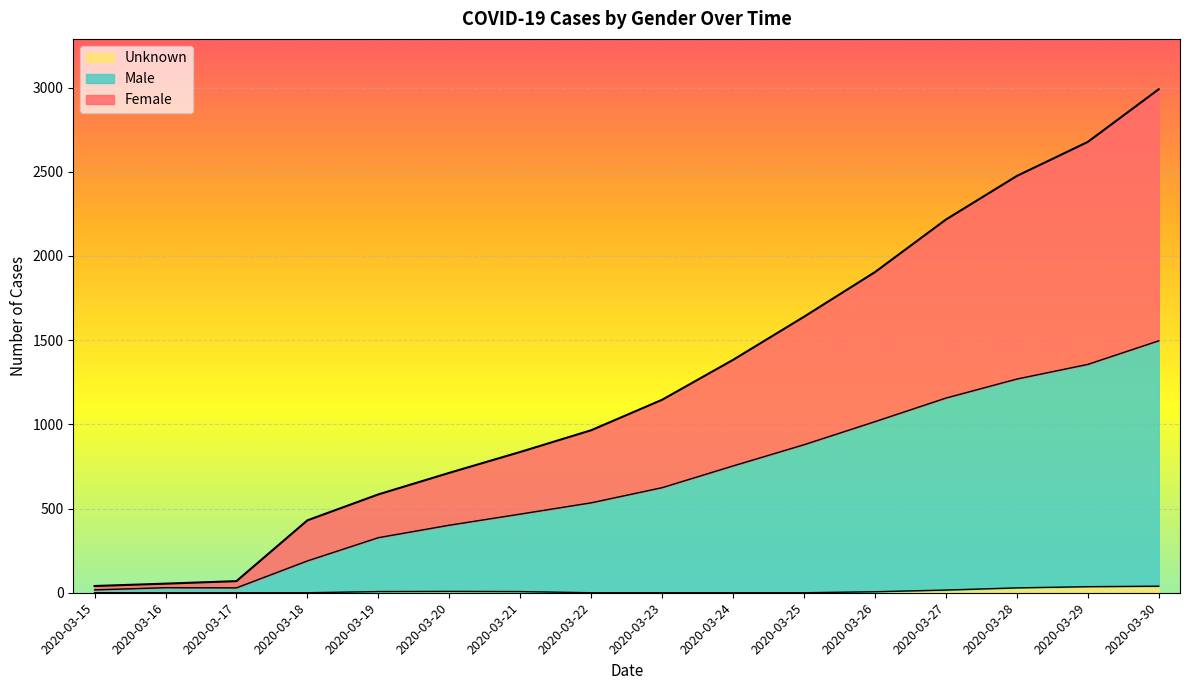

Which label corresponds to the smallest value in the chart?

2020-03-15